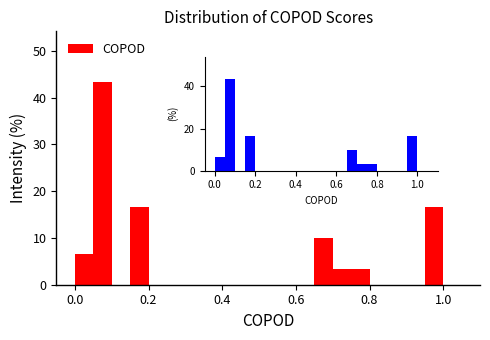

Around what value on the x-axis is the tallest bar? Give the approximate position of its centre, as read against the axis.

0.08